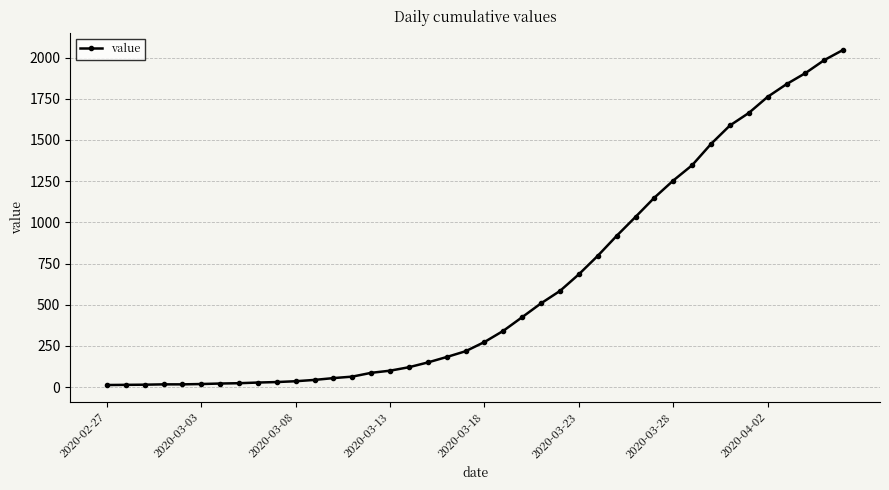

What is the average value?

621